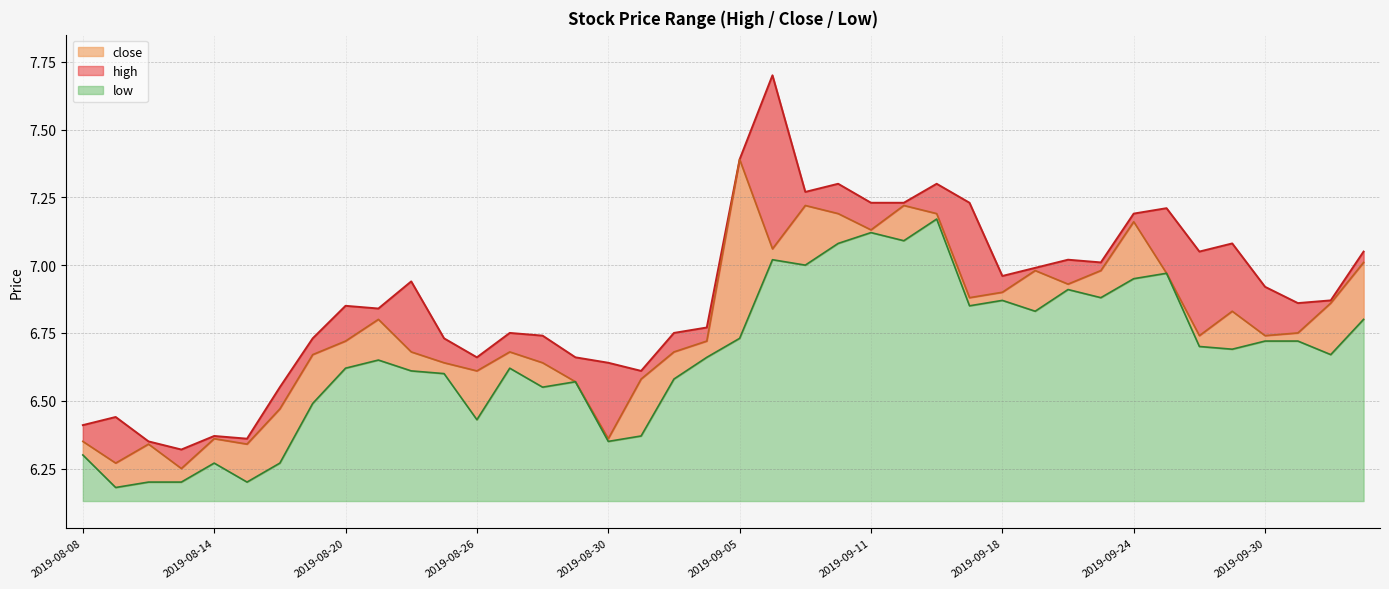

What is the label of the 18th point from the right?

2019-09-09